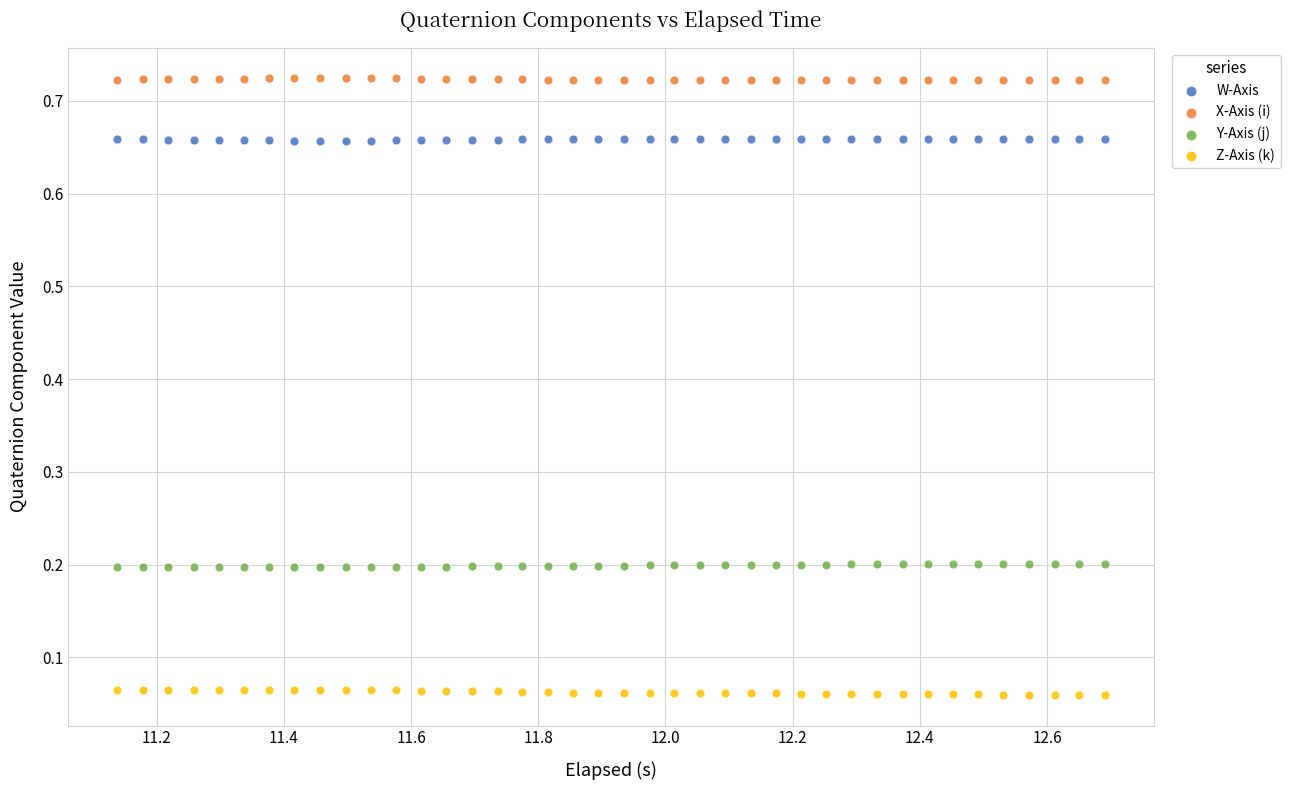

Across all data points, what is the range of X values (max minus min)?

1.6